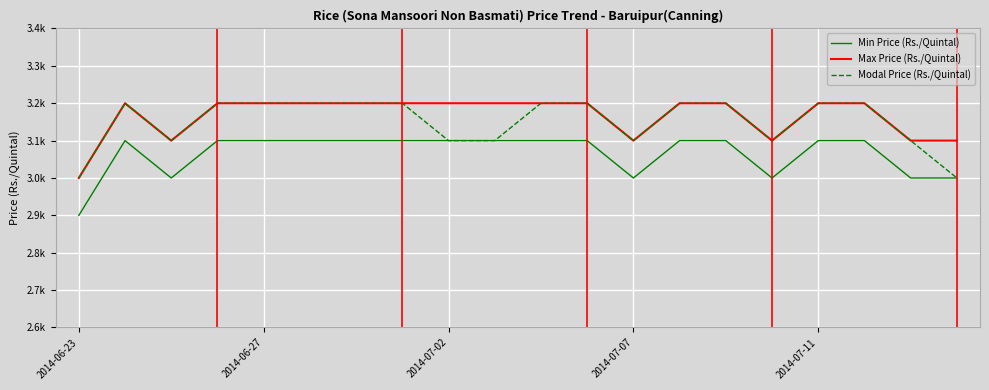

Does the chart display data point markers on the line(s)?

No